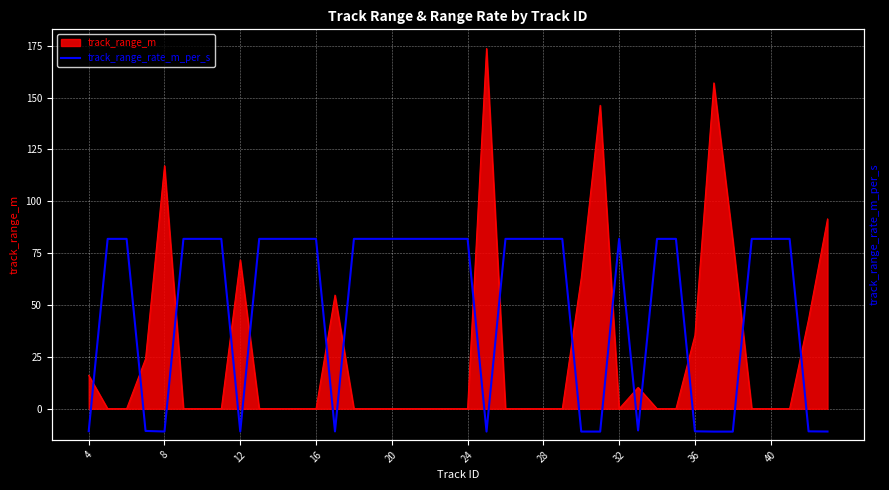

Does the chart display data point markers on the line(s)?

No